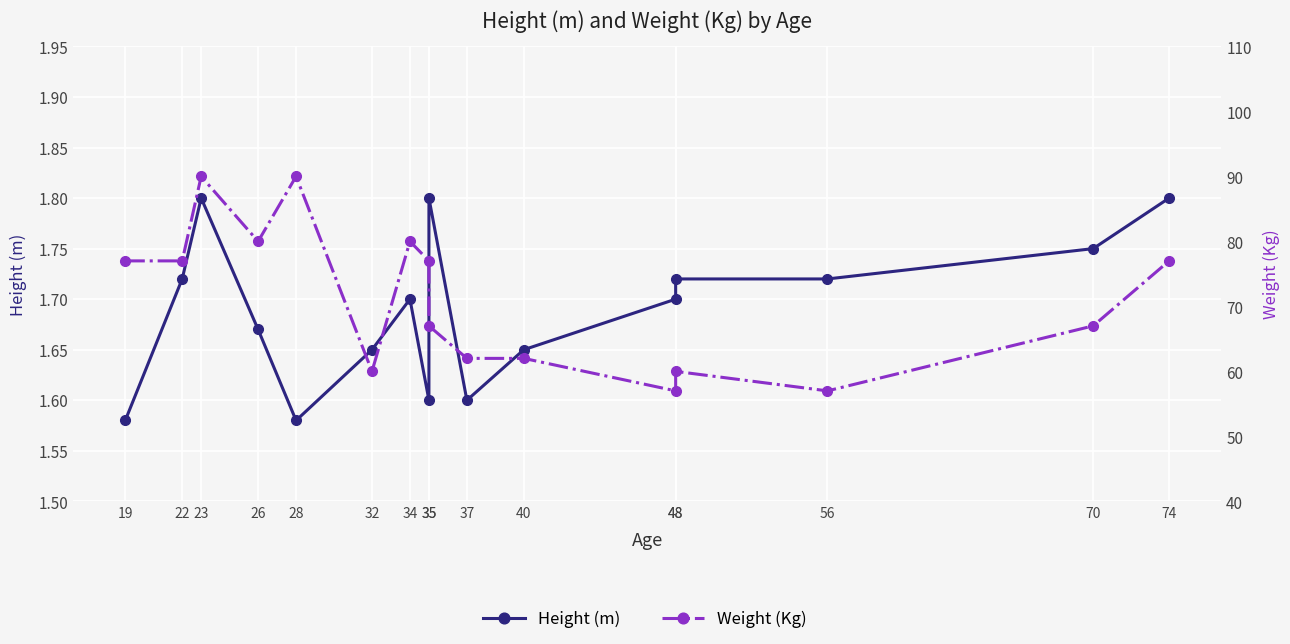

How many interior local peaks does the Weight (Kg) series have?

4